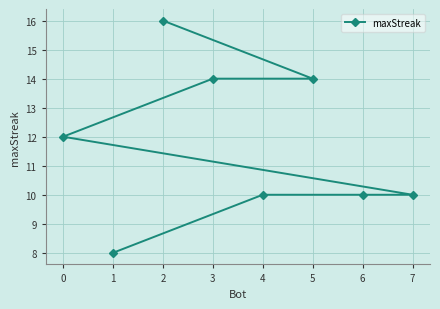

Reading left to right, transcribe all the data shown in this chart.

0=12	1=8	2=16	3=14	4=10	5=14	6=10	7=10